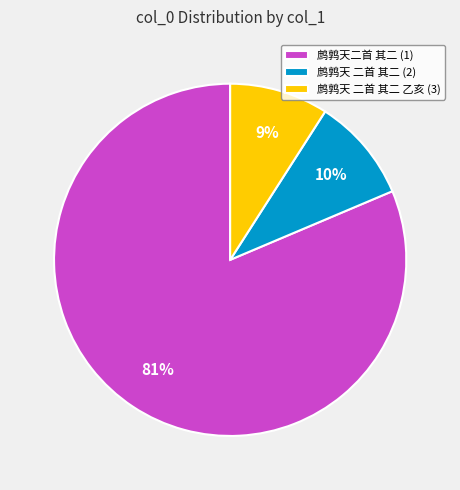

To the nearest percent, what percentage of the pie is 鹧鹑天二首 其二 (1)?

81%